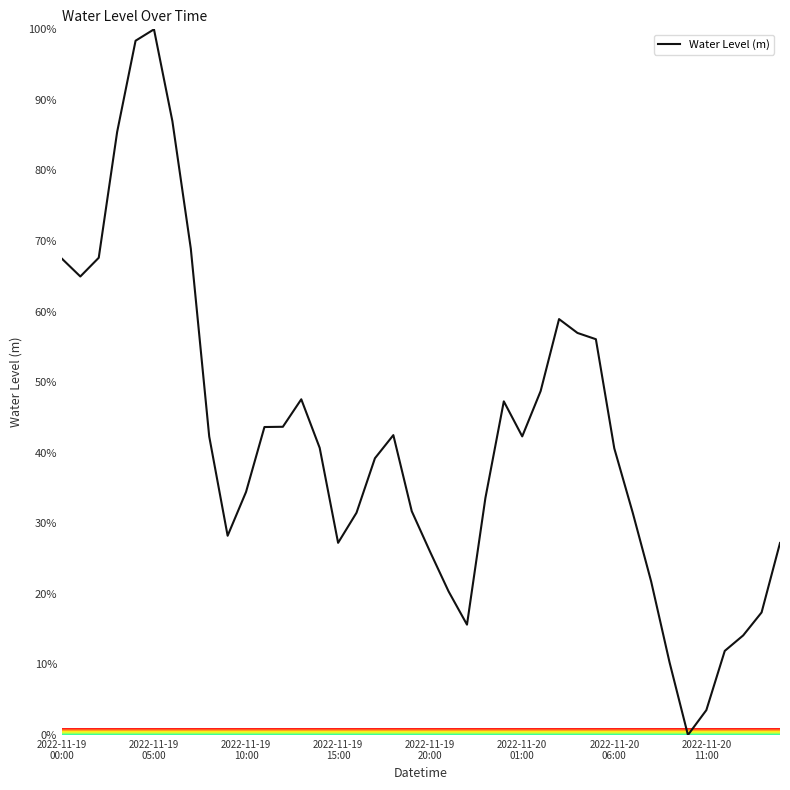

What is the maximum value shown in the chart?

100.0